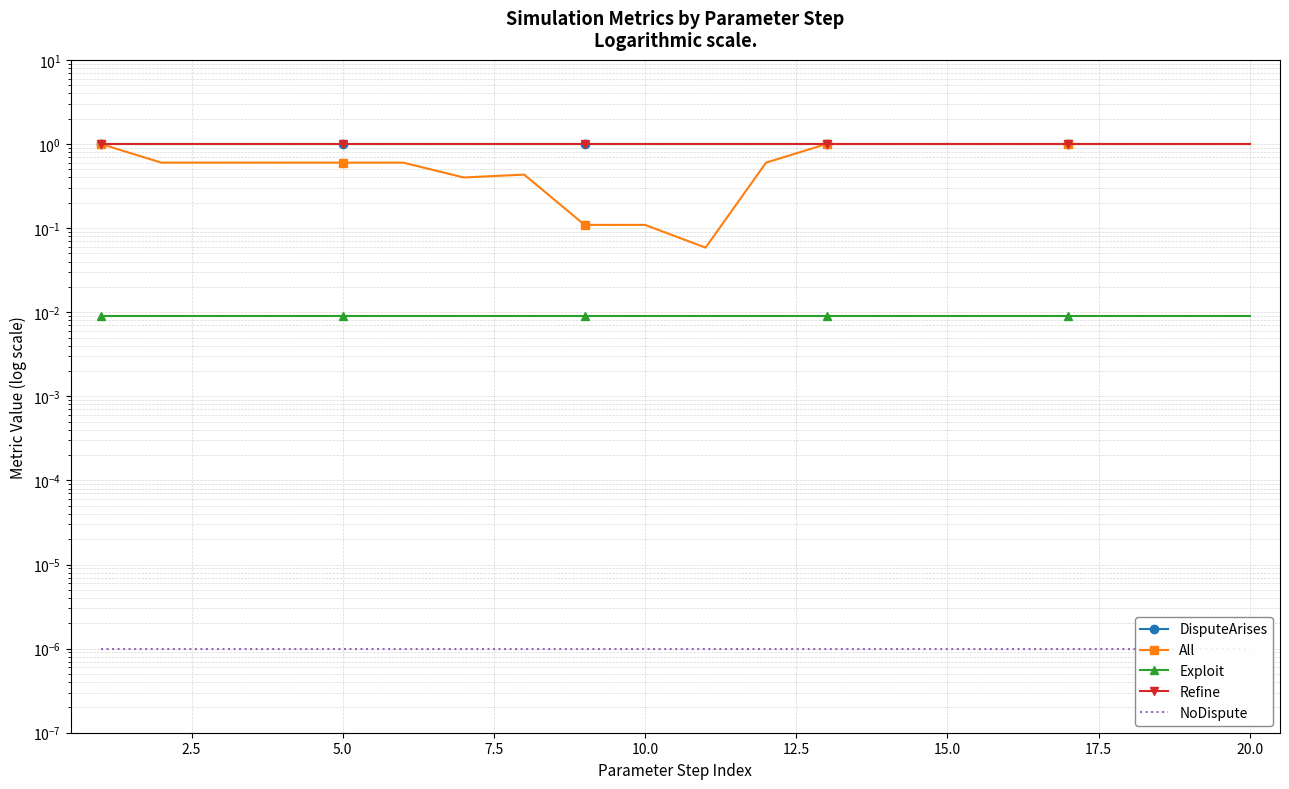

Reading left to right, list all the values displayed in this chart.

DisputeArises: 1.0	1.0	1.0	1.0	1.0	1.0	1.0	1.0	1.0	1.0	1.0	1.0	1.0	1.0	1.0	1.0	1.0	1.0	1.0	1.0
All: 1.0	0.6	0.6	0.6	0.6	0.6	0.4	0.4	0.1	0.1	0.1	0.6	1.0	1.0	1.0	1.0	1.0	1.0	1.0	1.0
Exploit: 0.0	0.0	0.0	0.0	0.0	0.0	0.0	0.0	0.0	0.0	0.0	0.0	0.0	0.0	0.0	0.0	0.0	0.0	0.0	0.0
Refine: 1.0	1.0	1.0	1.0	1.0	1.0	1.0	1.0	1.0	1.0	1.0	1.0	1.0	1.0	1.0	1.0	1.0	1.0	1.0	1.0
NoDispute: 0.0	0.0	0.0	0.0	0.0	0.0	0.0	0.0	0.0	0.0	0.0	0.0	0.0	0.0	0.0	0.0	0.0	0.0	0.0	0.0